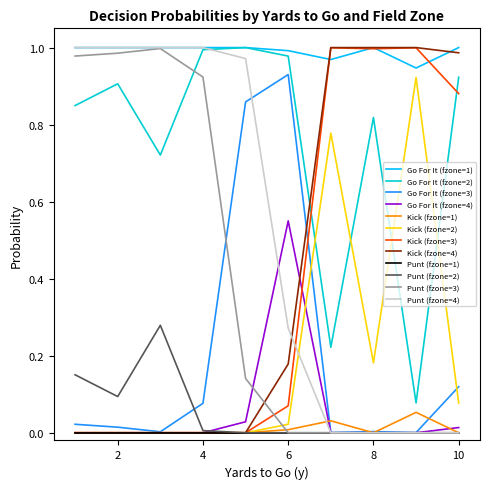

Is this an area chart (filled region under the line)?

No